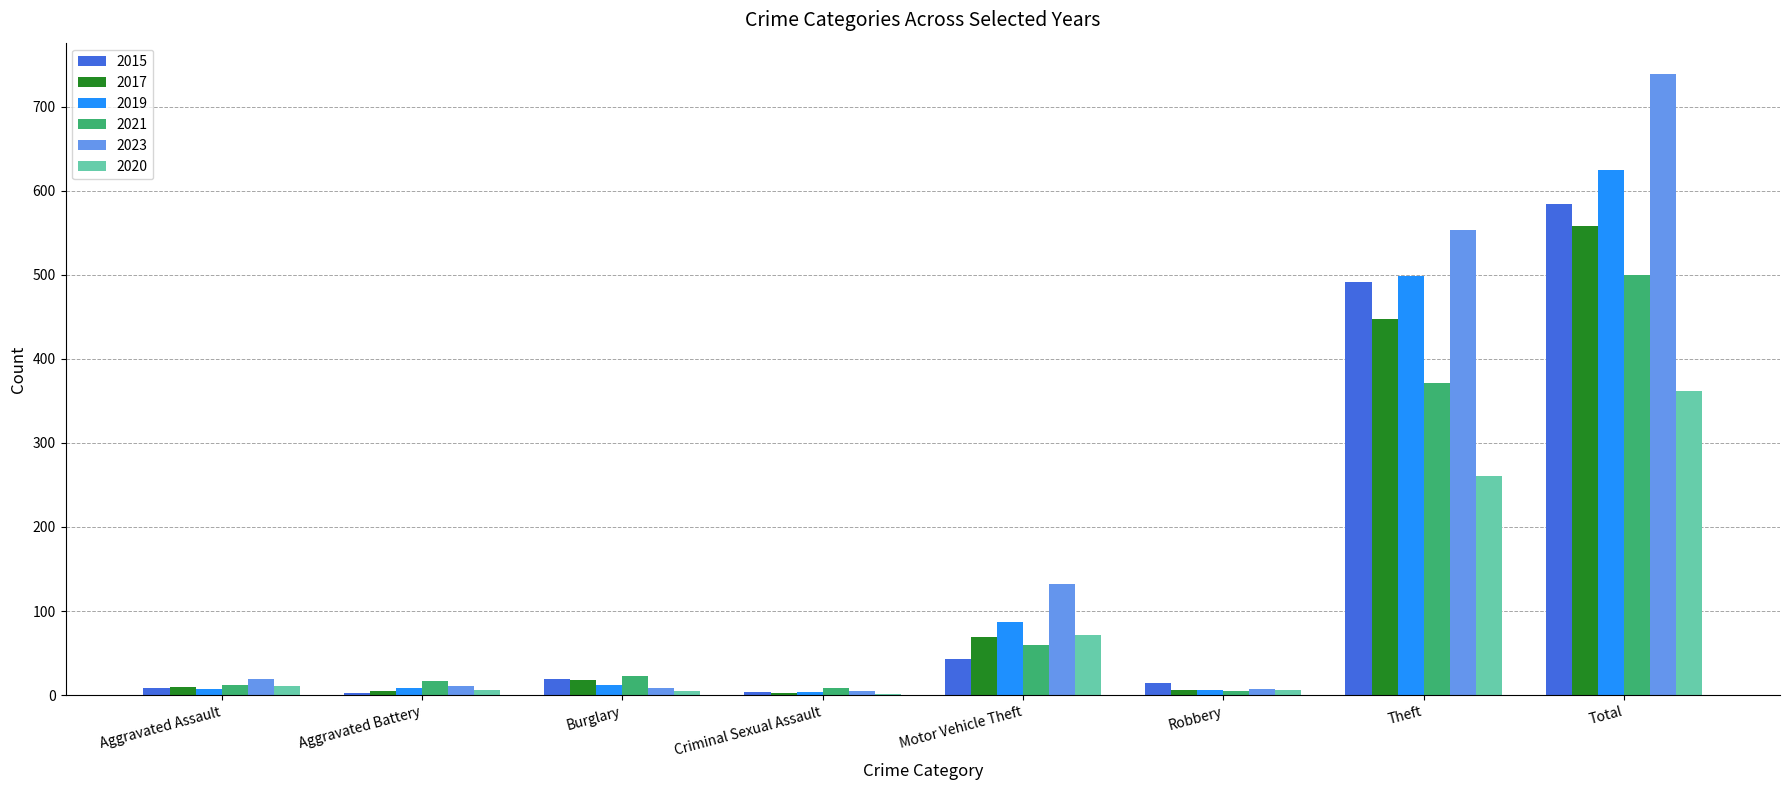

At which category is the sum across all series the highest?

Total